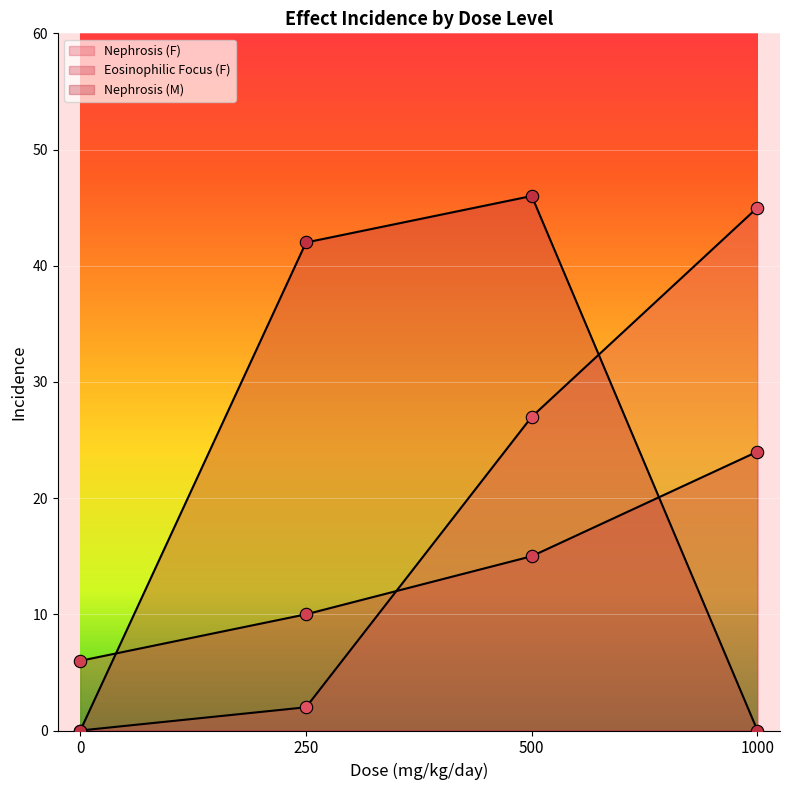

Which series contains the lowest Y value?

Nephrosis (F)